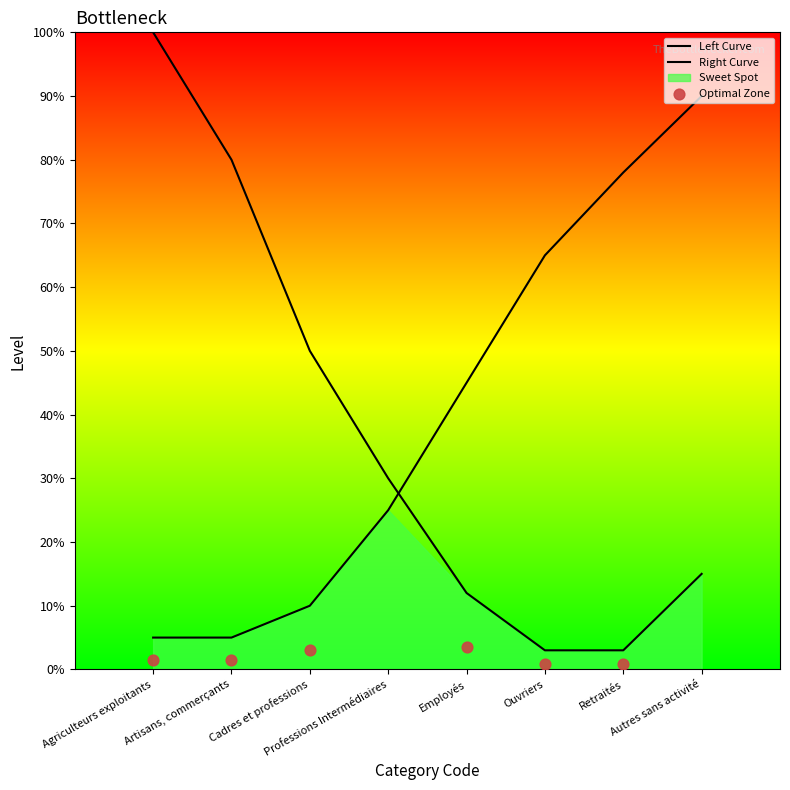

Between Agriculteurs exploitants and Retraités, which is larger?

Retraités